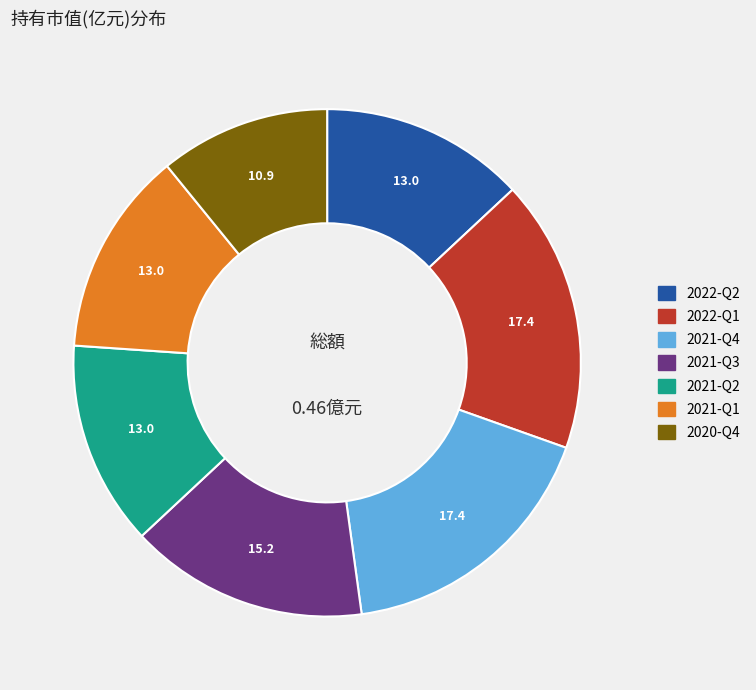

What is the smallest slice in the pie chart?

2020-Q4